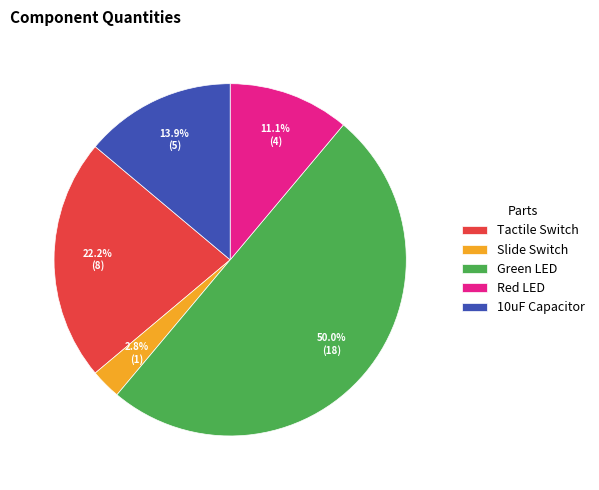

Is Slide Switch the majority of the pie?

No